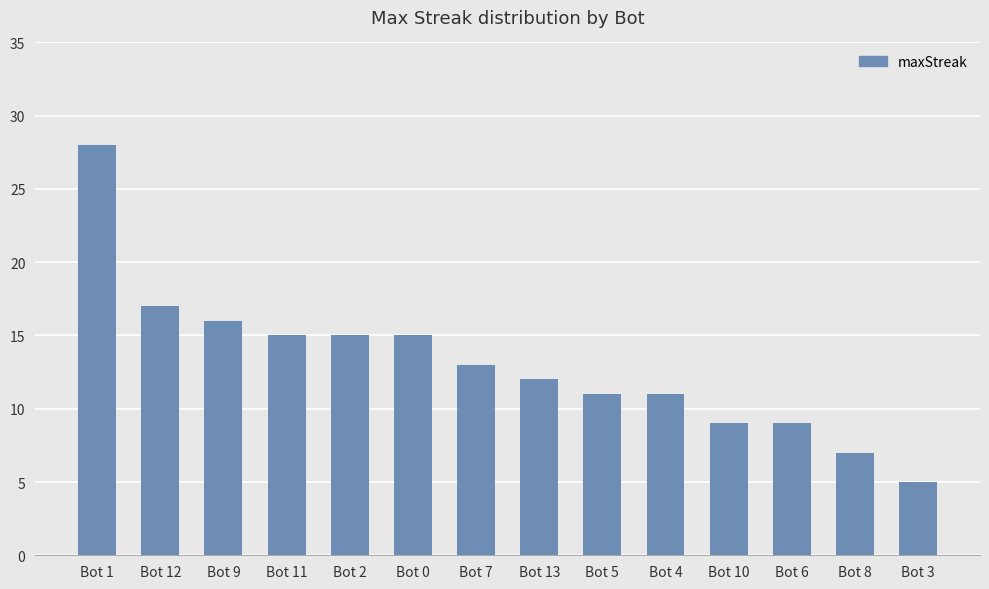

What is the label of the 7th bar from the left?

Bot 7